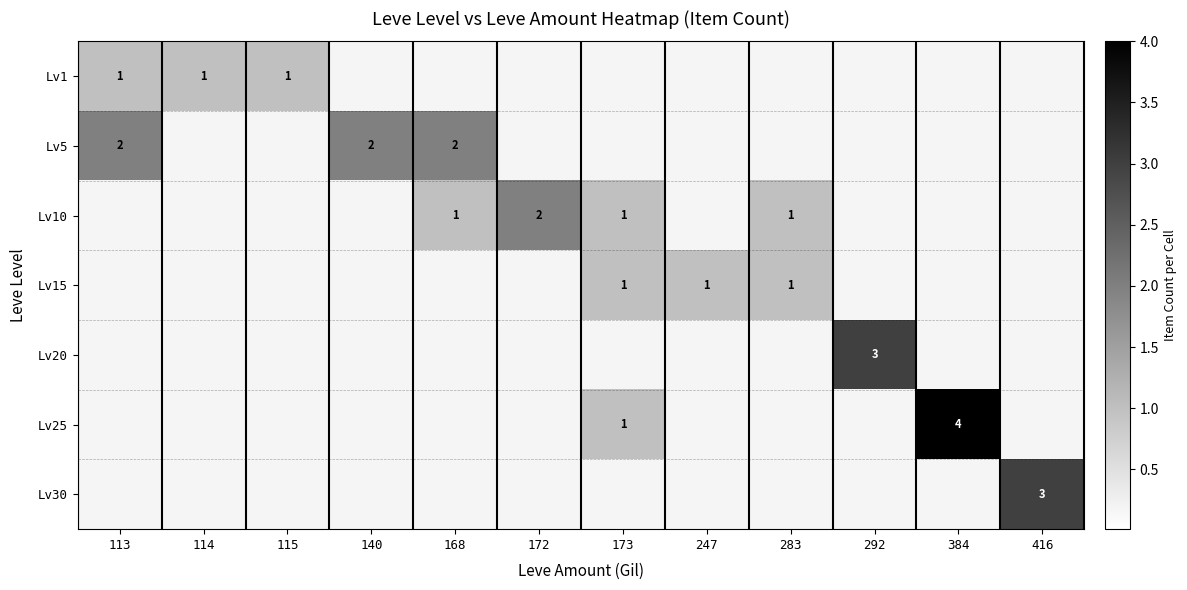

At which category is the sum across all series the highest?

384